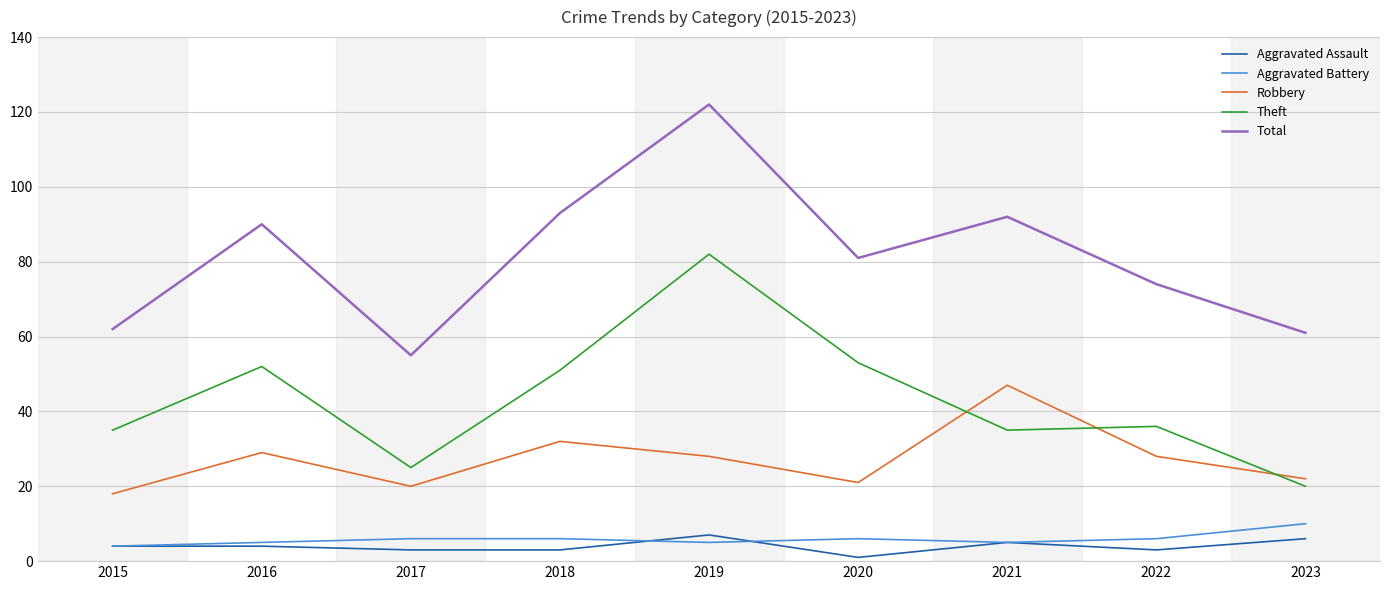

True or false: Robbery and Theft cross at least once.

True